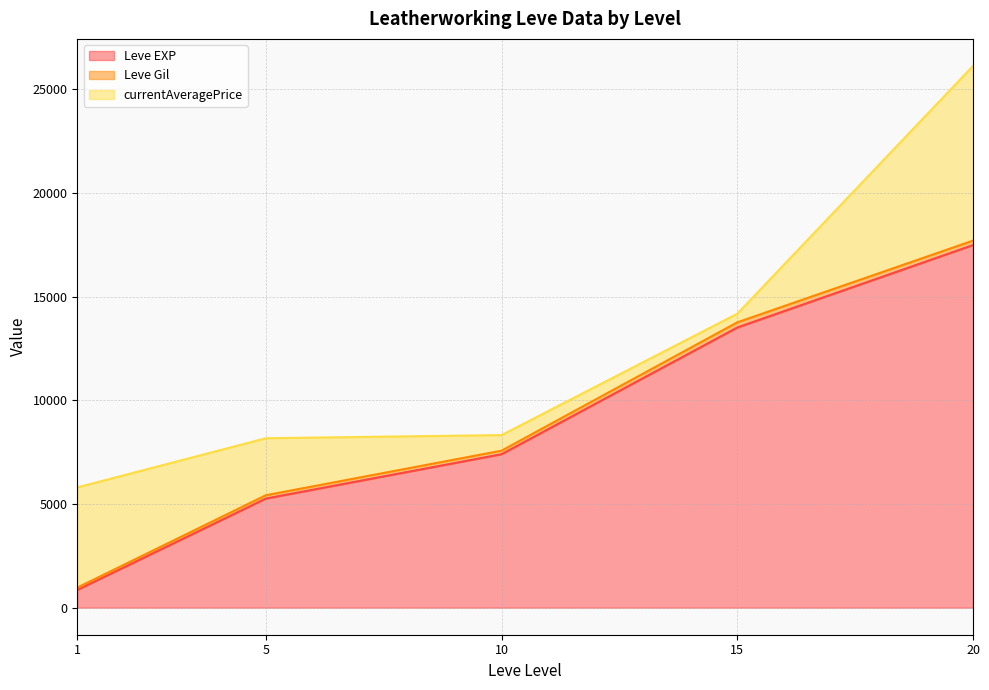

True or false: Leve Gil and Leve EXP intersect in this chart.

False